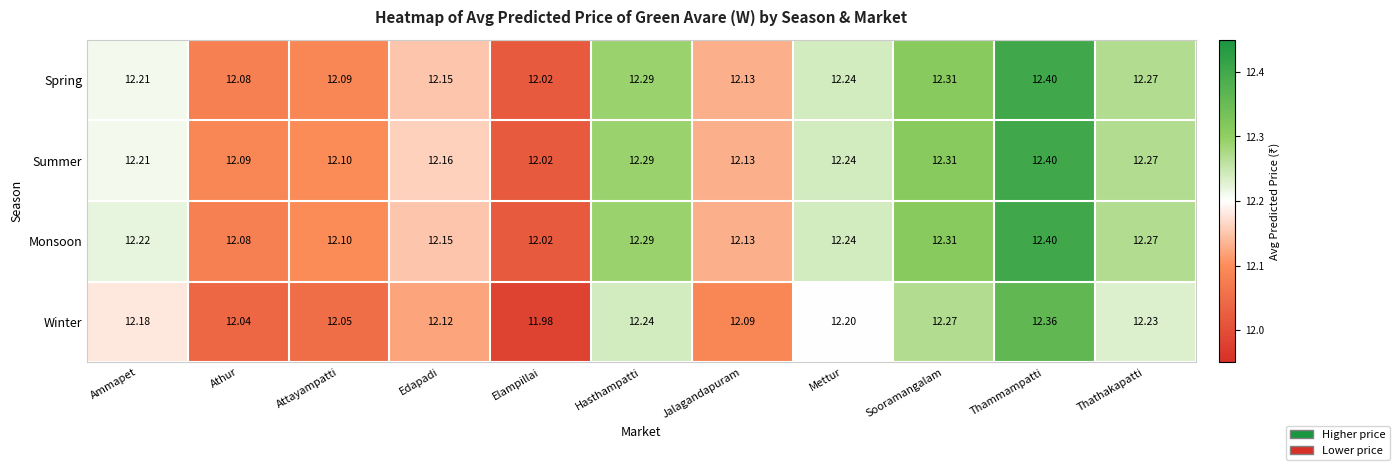

Which label corresponds to the smallest value in the chart?

Elampillai